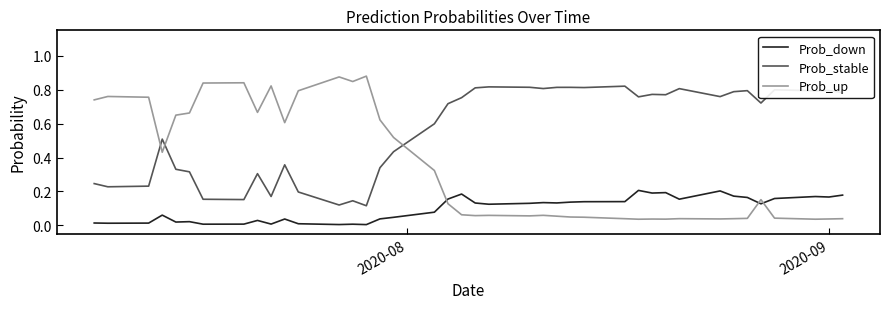

Which series has the largest range (max minus min)?

Prob_up